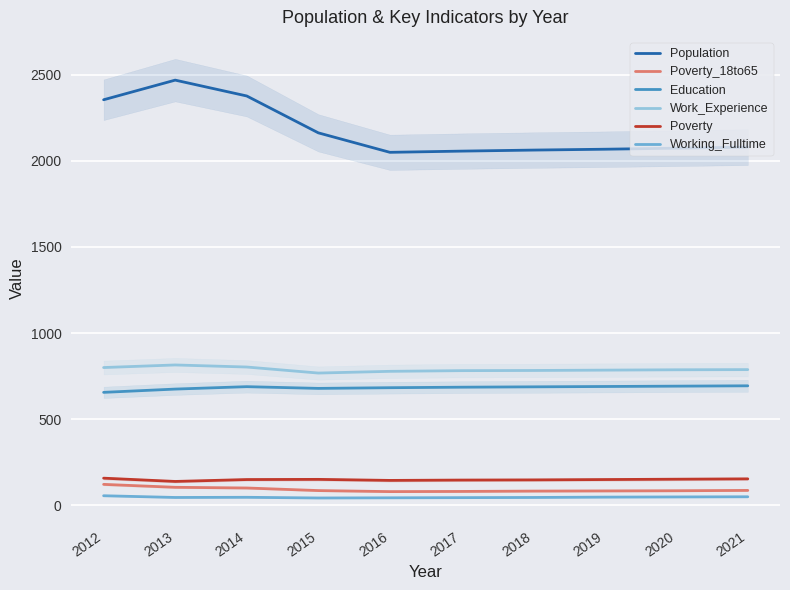

At which category is the sum across all series the highest?

2013